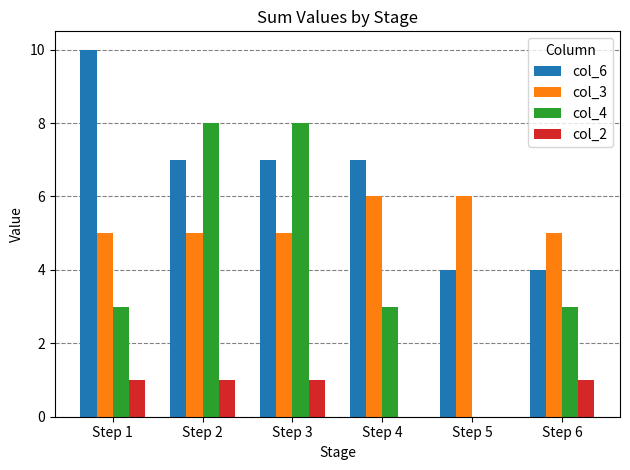

Reading left to right, transcribe all the data shown in this chart.

col_6: 10	7	7	7	4	4
col_3: 5	5	5	6	6	5
col_4: 3	8	8	3	0	3
col_2: 1	1	1	0	0	1